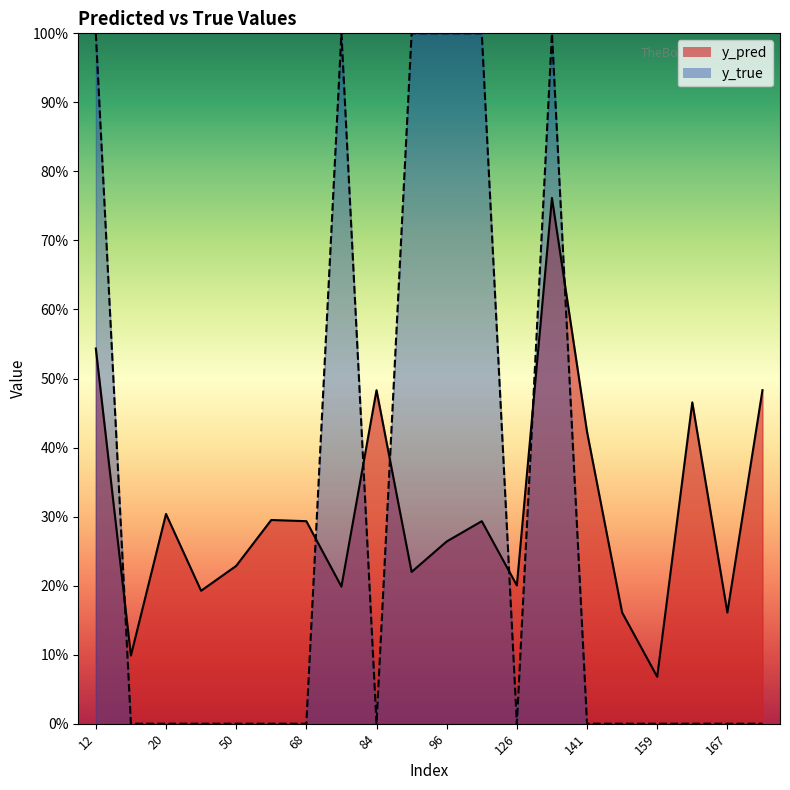

Where do y_pred and y_true first cross each other?

12 and 15